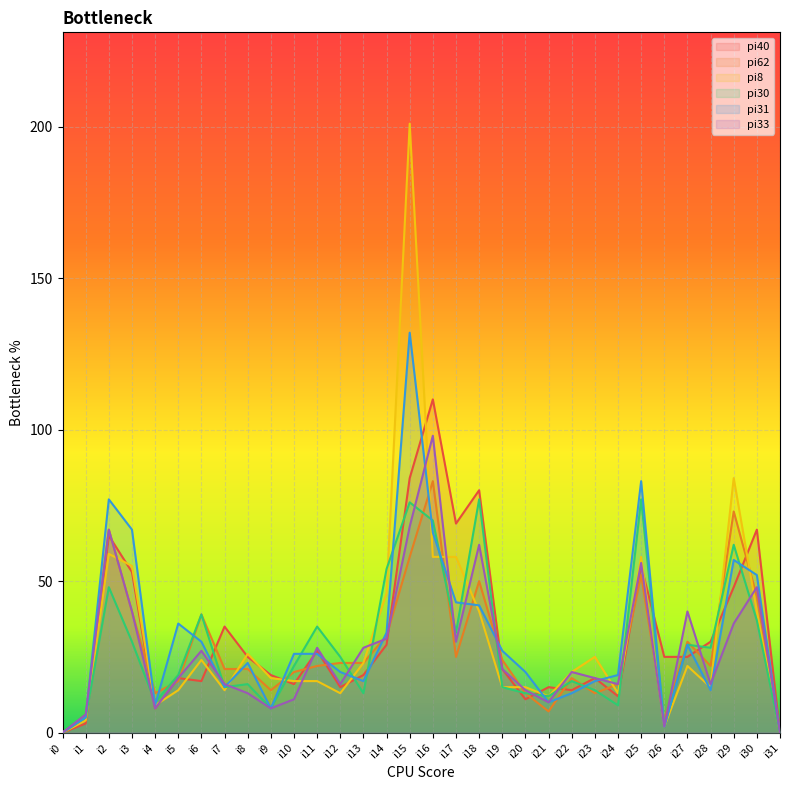

What is the difference between the maximum and minimum values in the pi31 series?

132